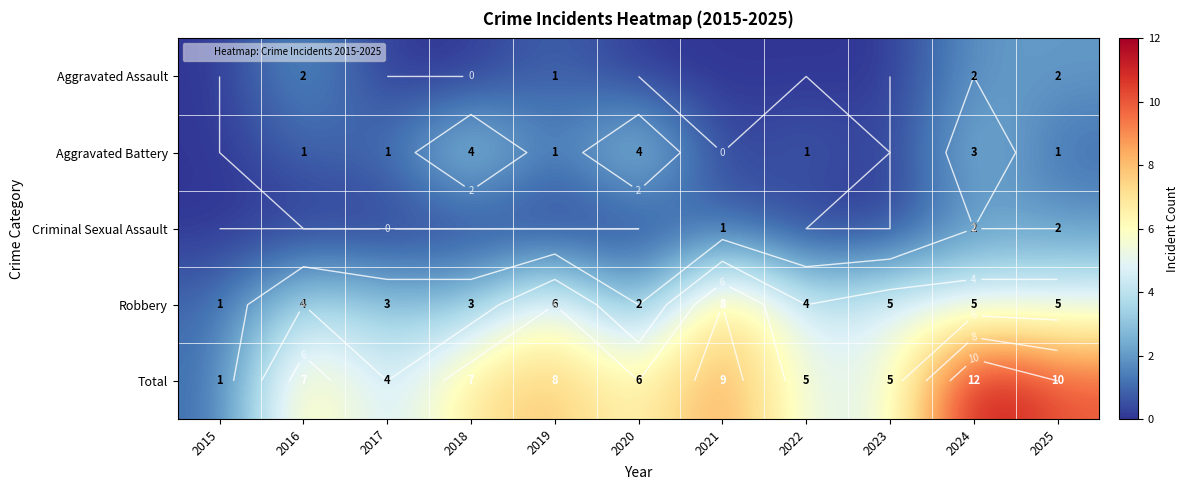

Count the number of data series in this chart.

5